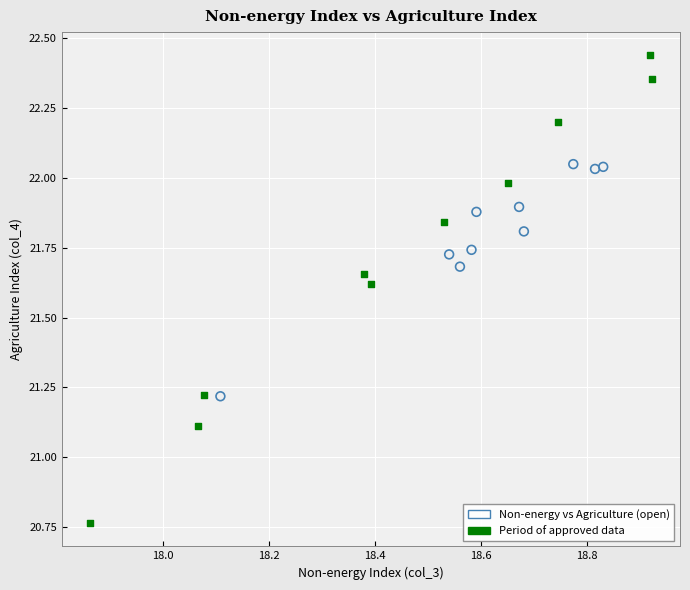

Which series has the largest Y range (max minus min)?

Period of approved data